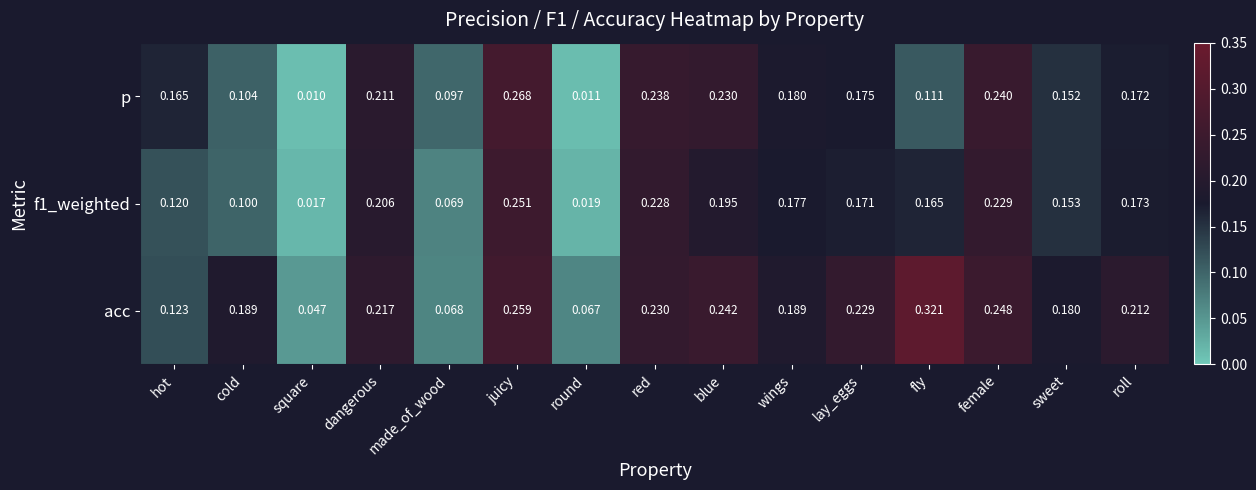

At which label does f1_weighted reach its peak?

juicy